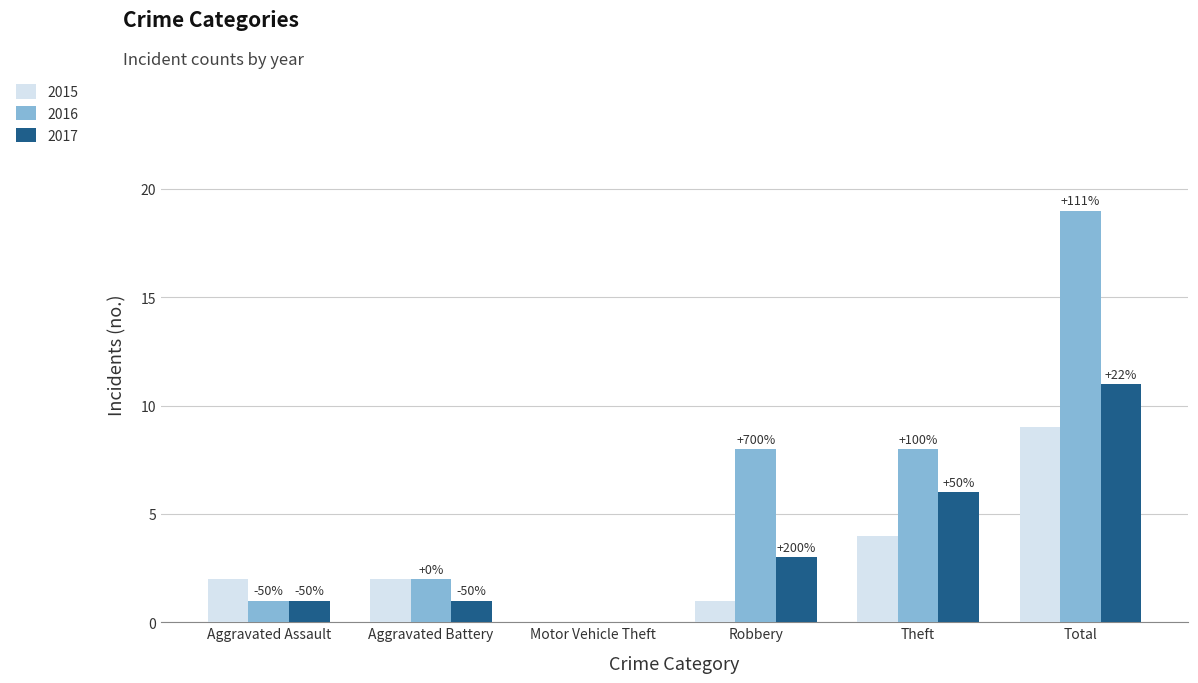

Which has a higher value, Aggravated Battery or Theft?

Theft